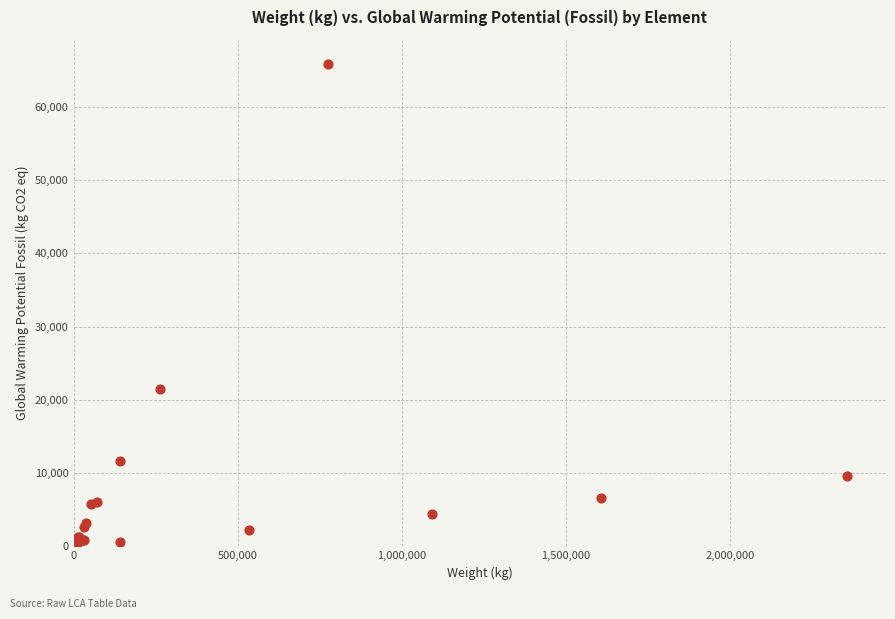

What Y value in the scatter plot is closest to 32962?

21471.4